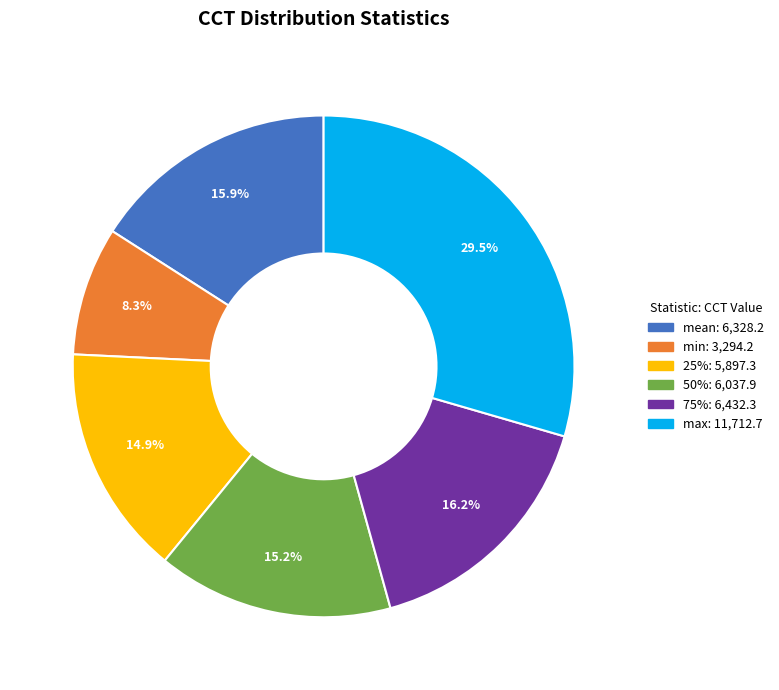

Is there a majority slice in this chart?

No